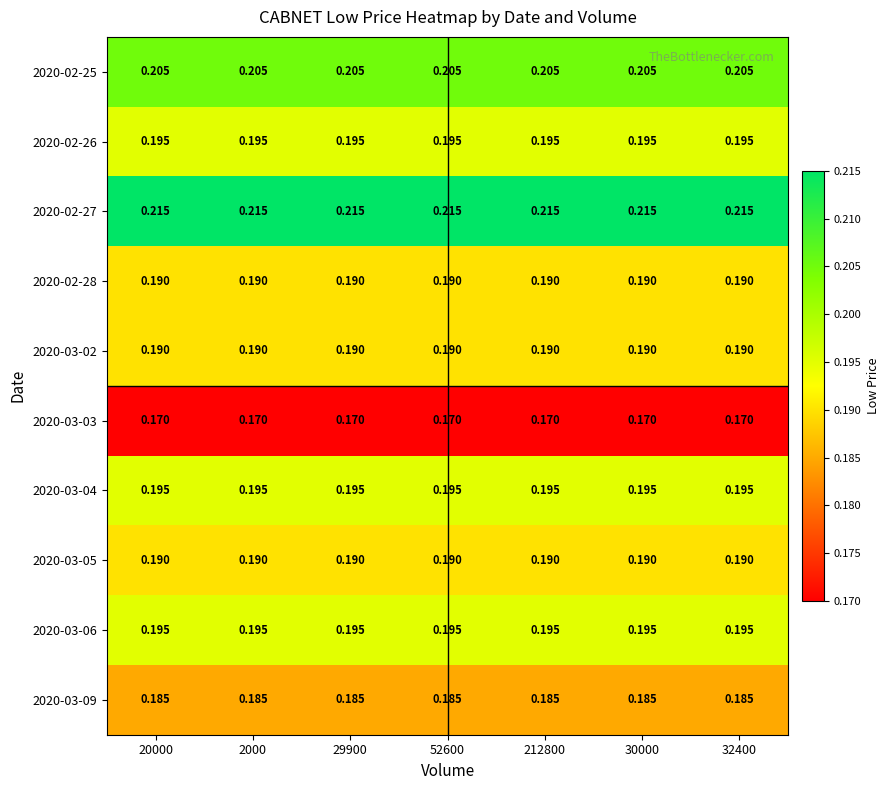

Is the value of 2020-03-03 at 29900 greater than the value of 2020-02-28 at 30000?

No